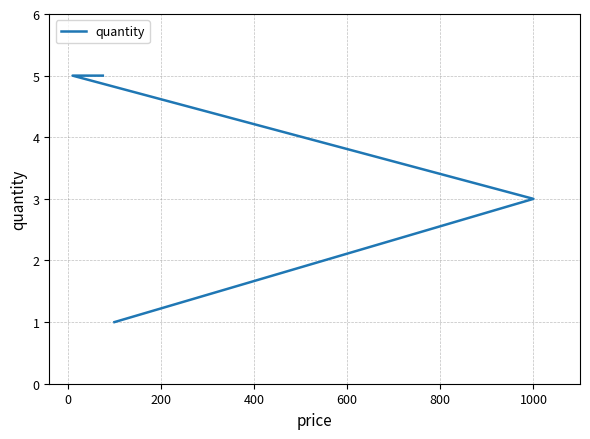

Is it true that the value at 1000 is 5?

False